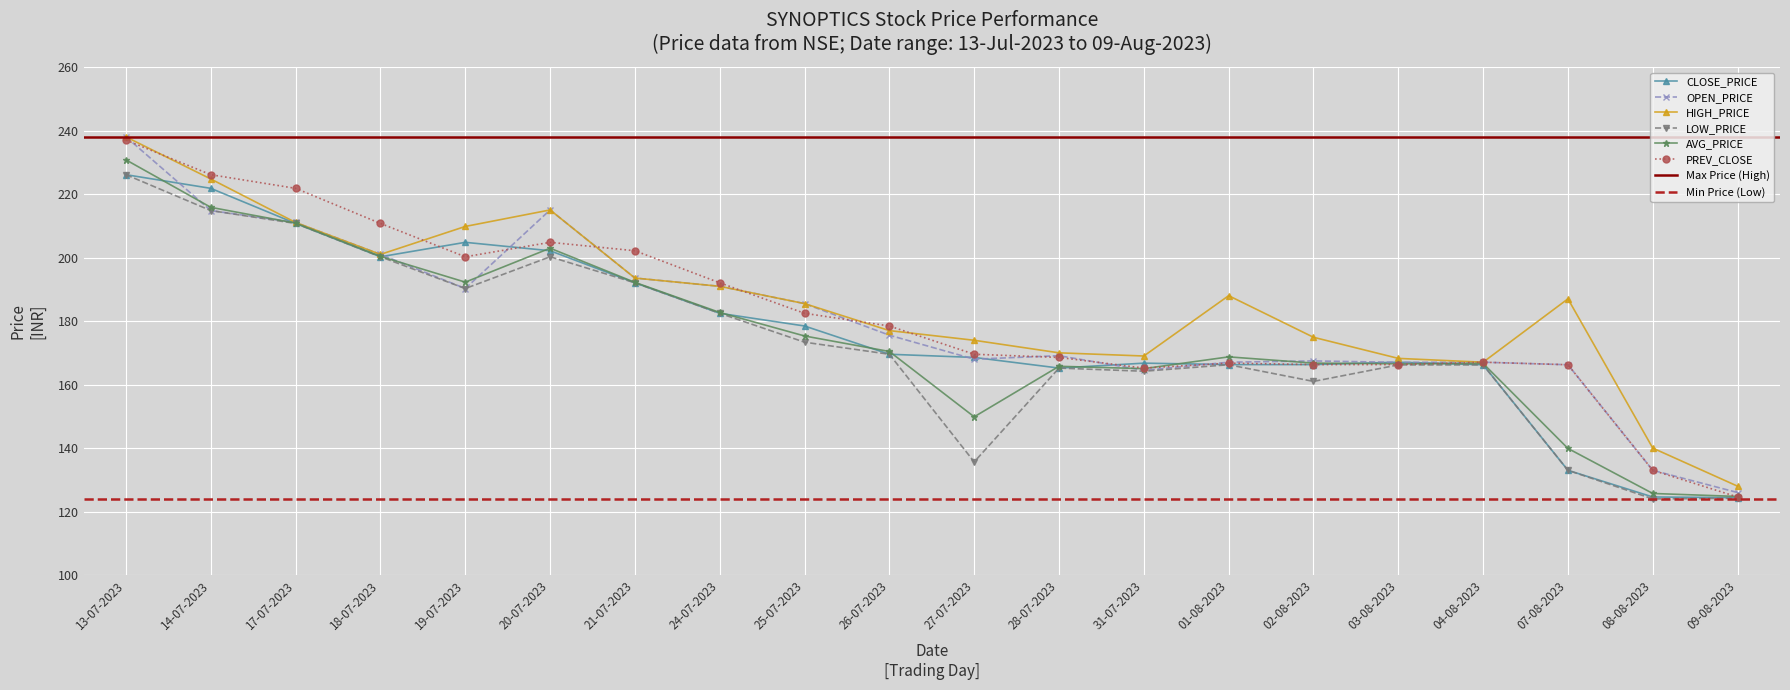

What is the difference between the second highest and minimum values in the HIGH_PRICE series?

96.8